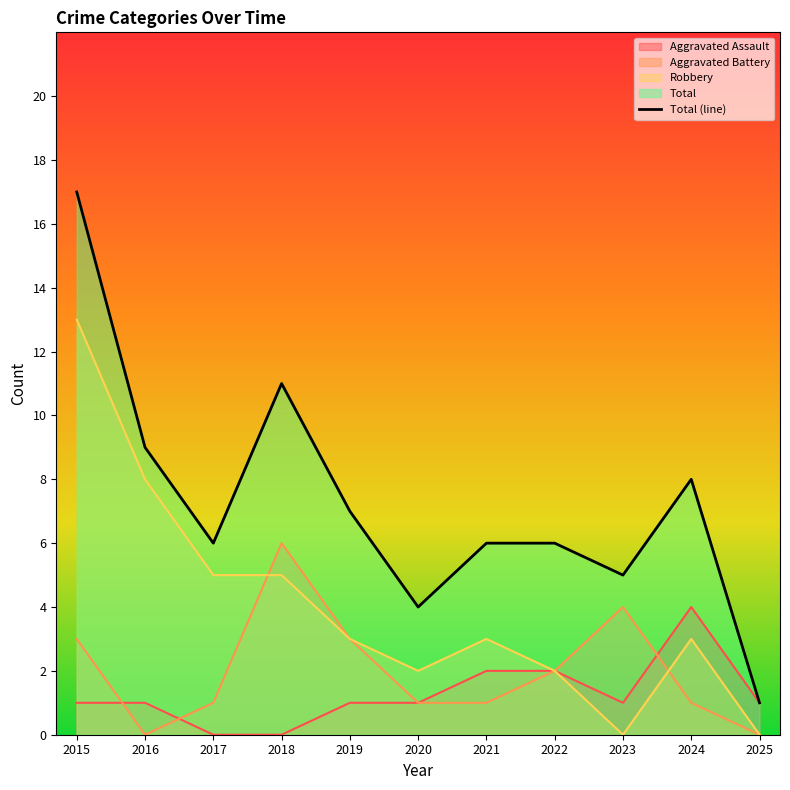

Does the chart display data point markers on the line(s)?

No